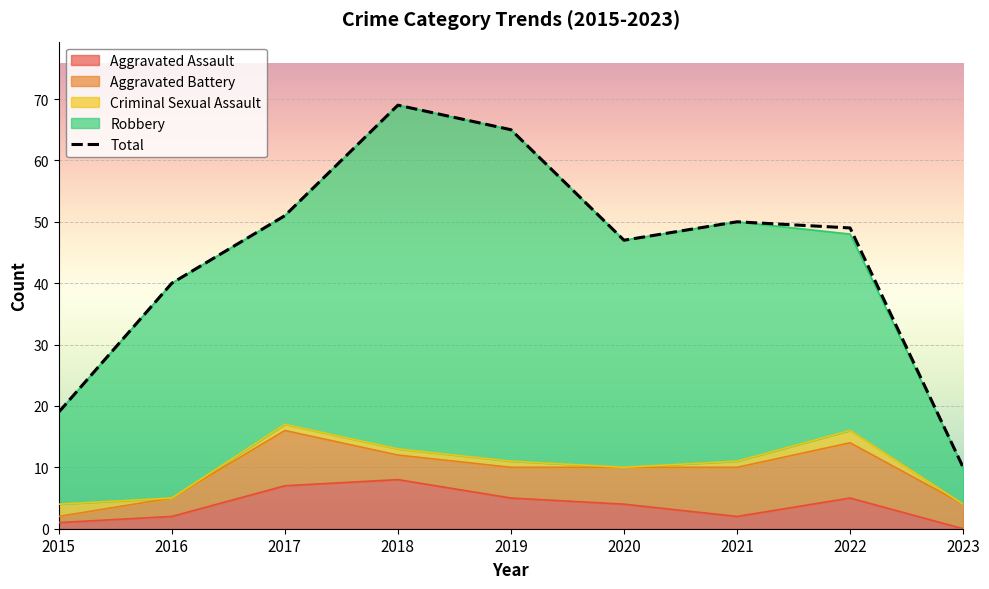

Read the value at 2018, to the nearest 5.

70